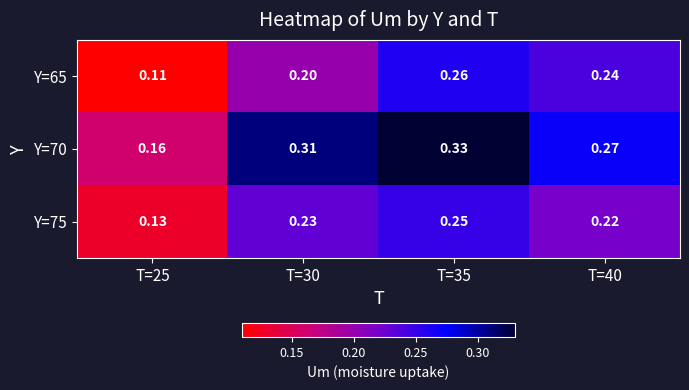

Is the value of Y=75 at T=40 greater than the value of Y=65 at T=40?

No